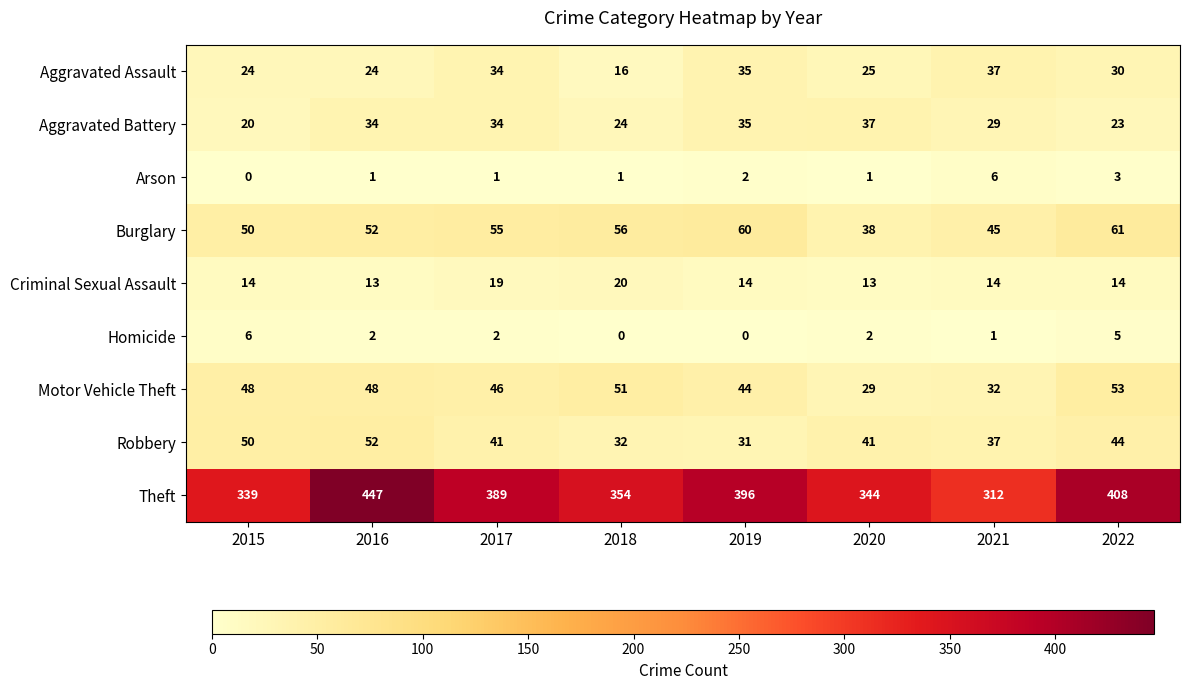

List the labels in order of Theft value, smallest first.

2021, 2015, 2020, 2018, 2017, 2019, 2022, 2016